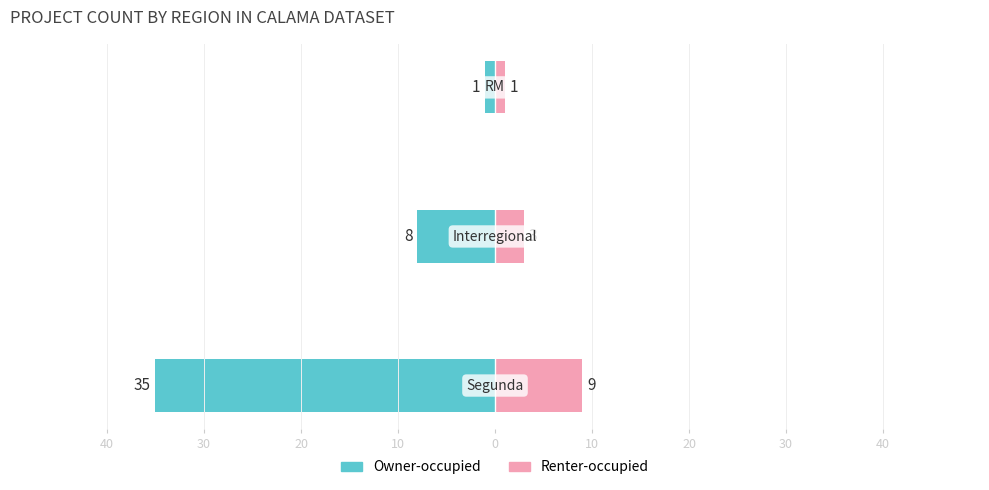

Reading left to right, extract all data points from this chart.

Owner-occupied: 40=-35	30=-8	20=-1
Renter-occupied: 40=9	30=3	20=1